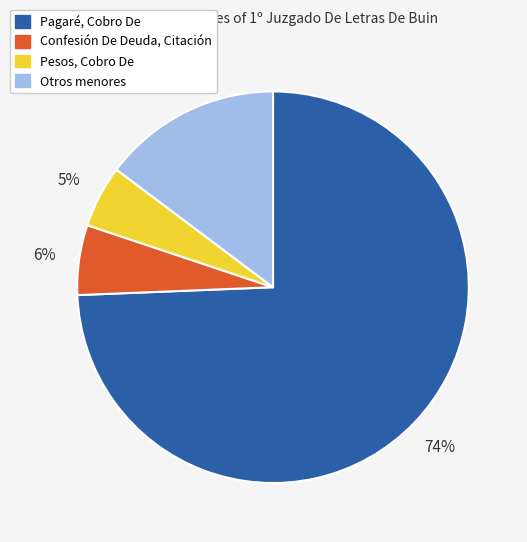

Is it true that Pagaré, Cobro De is 74% of the pie?

True